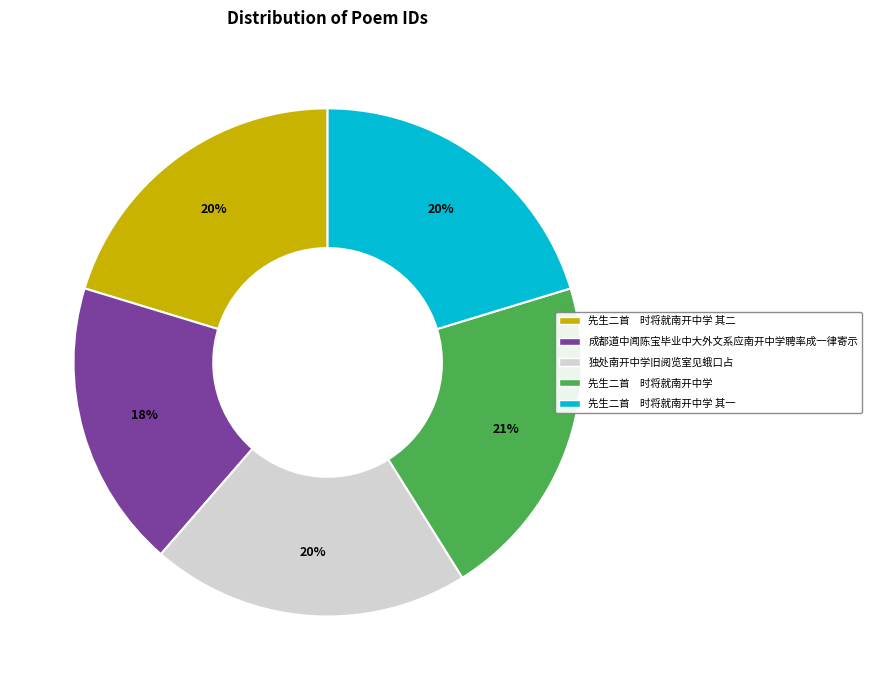

What is the largest slice in the pie chart?

先生二首 时将就南开中学